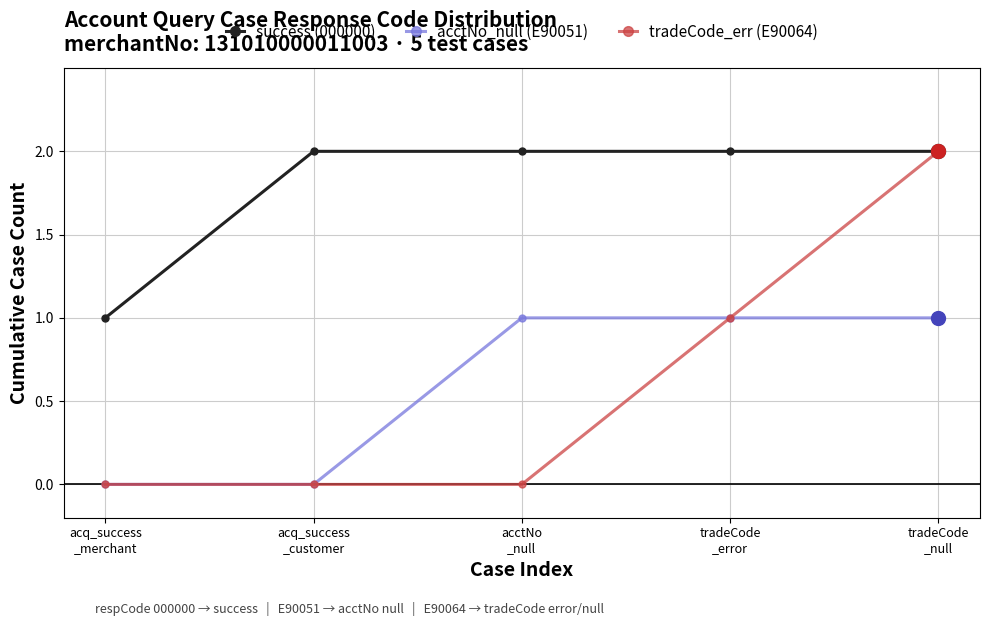

Which series has the largest range (max minus min)?

tradeCode_err (E90064)